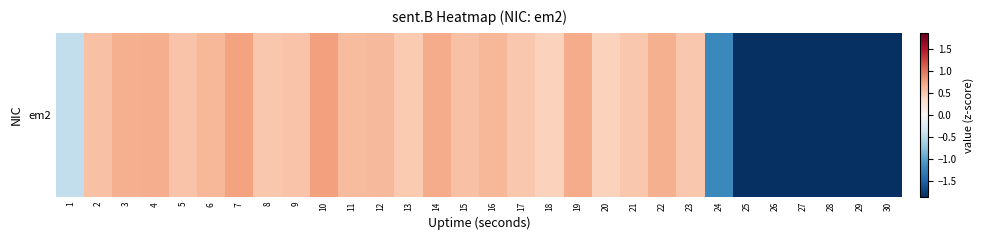

Is it true that the value at 22 is 0.7?

True